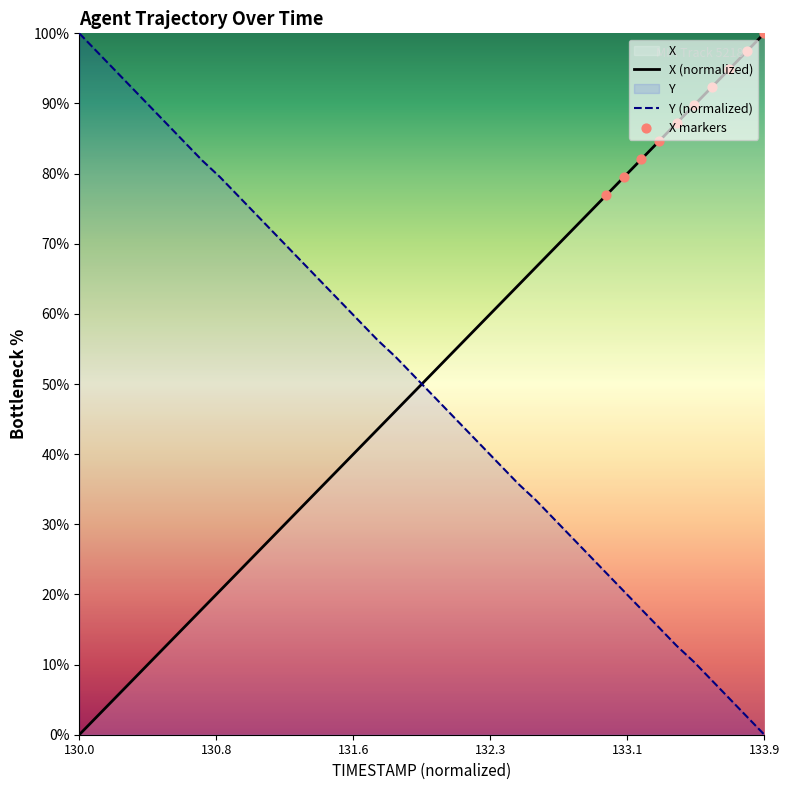

At which category is the sum across all series the highest?

133.5